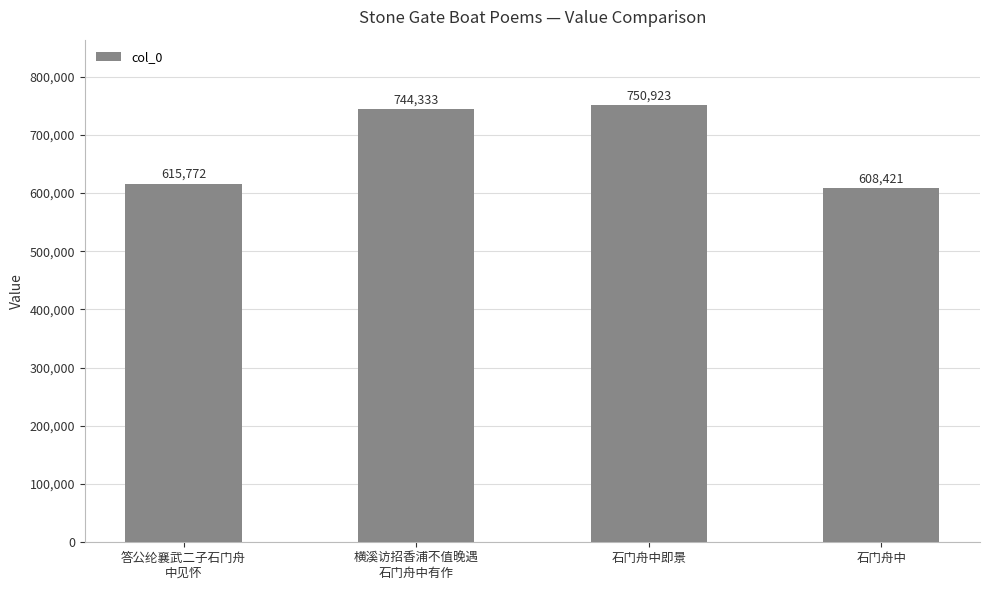

Between 答公纶襄武二子石门舟
中见怀 and 石门舟中, which is larger?

答公纶襄武二子石门舟
中见怀